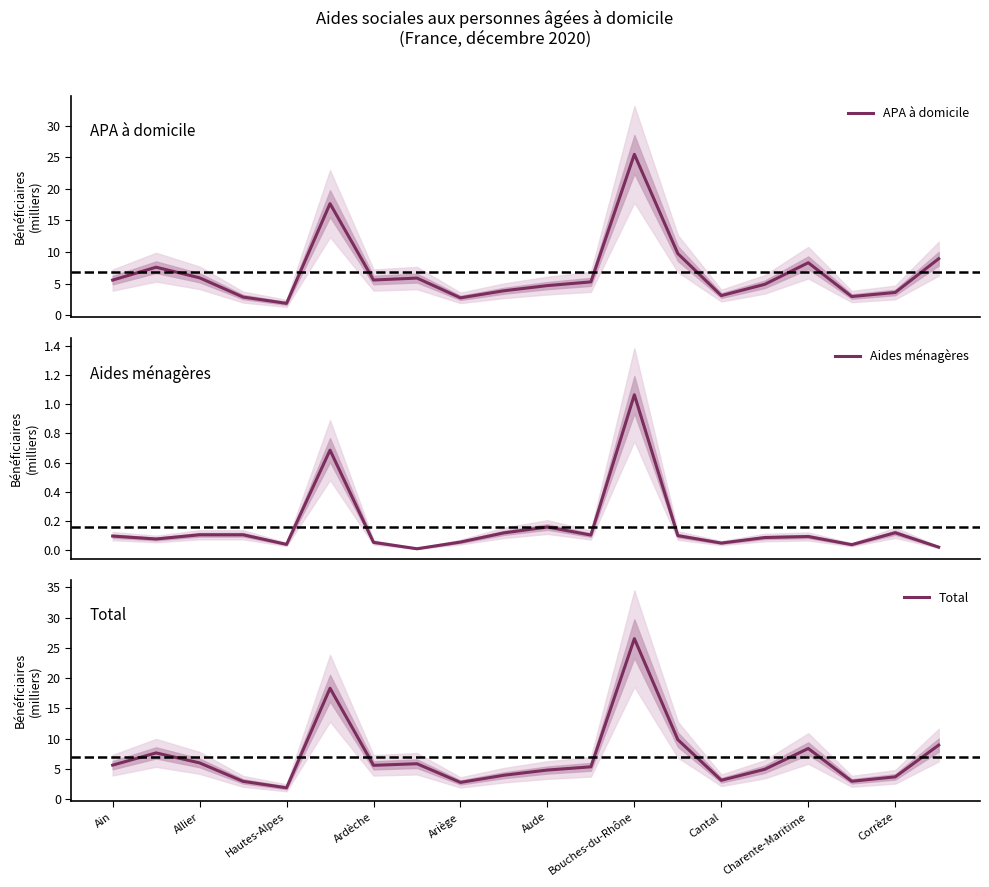

What is the value of the APA à domicile point at the 12th from the left?

5.3